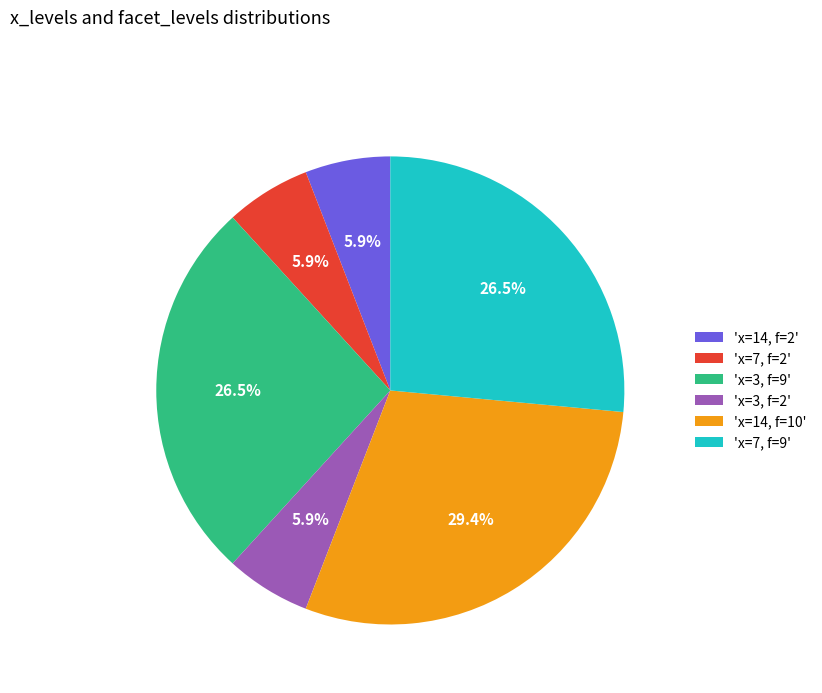

Does 'x=3, f=9' account for over 50% of the chart?

No